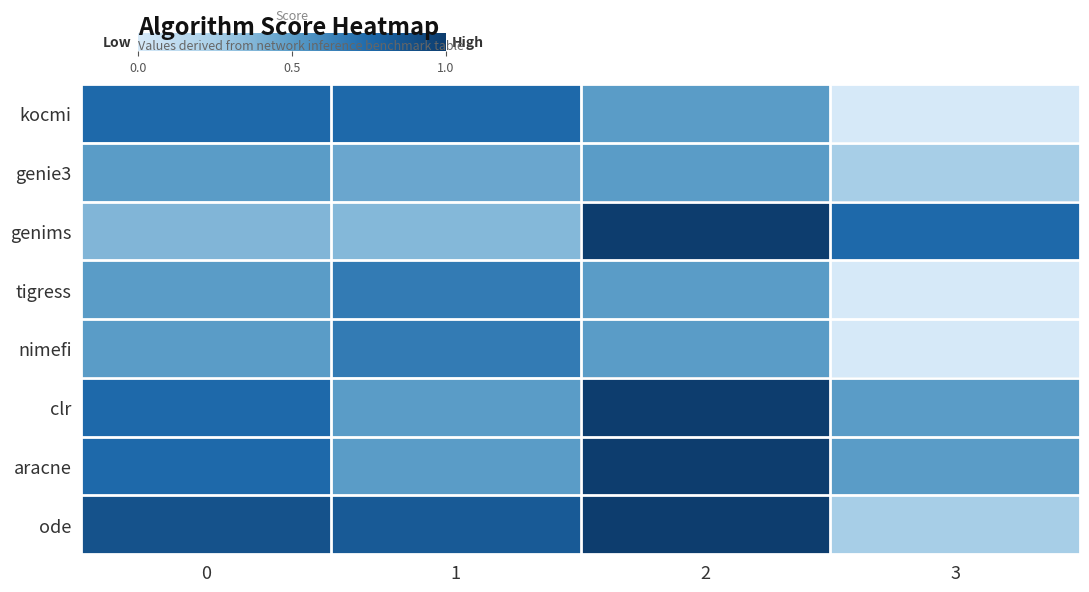

At which category does the chart reach its peak across all series?

2